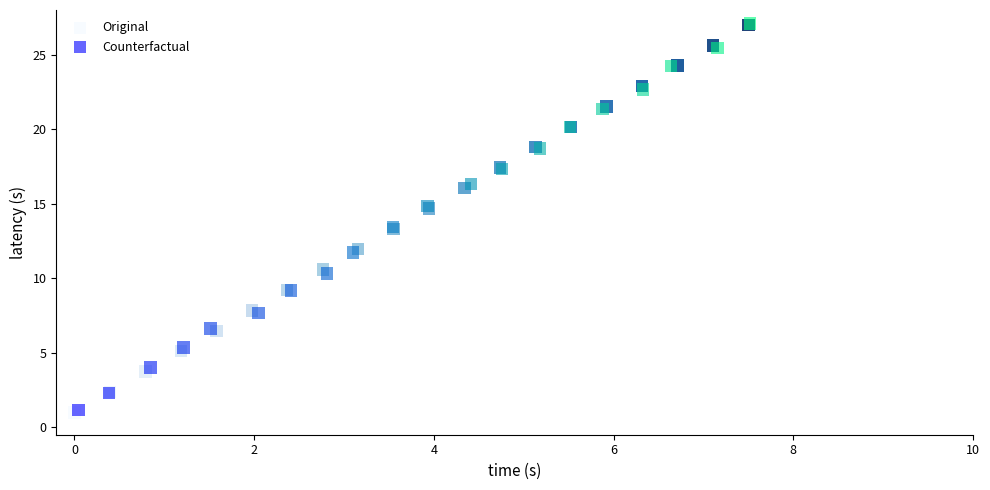

Which series has the widest spread of Y values?

Original